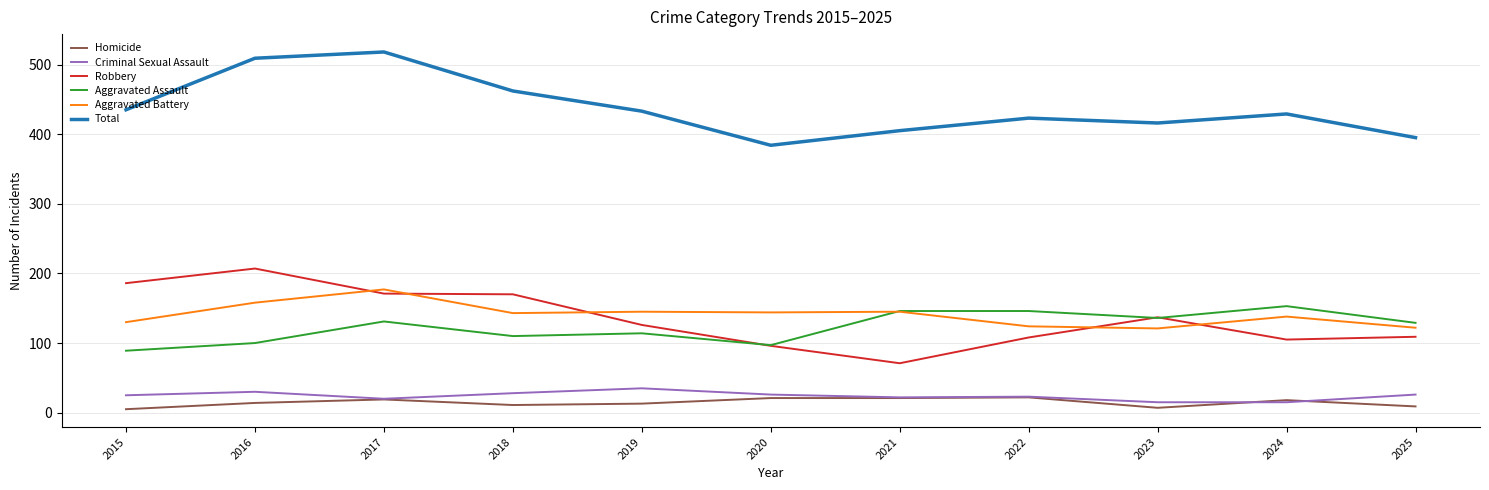

True or false: Aggravated Battery has a value of 182 at 2024.

False